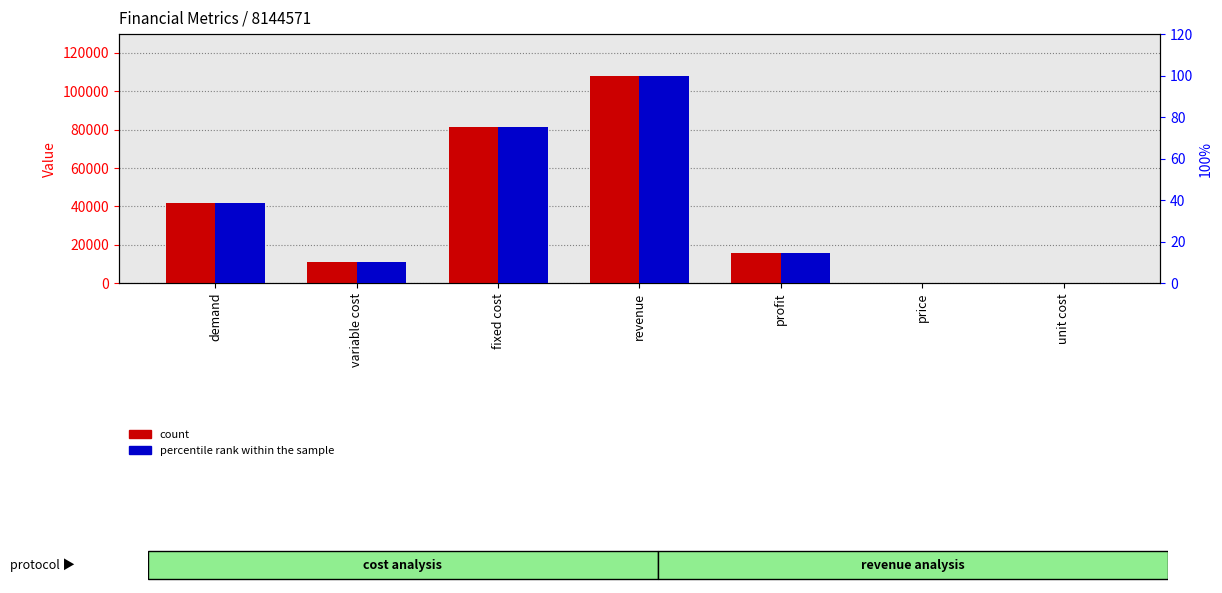

What position from the right is price?

2